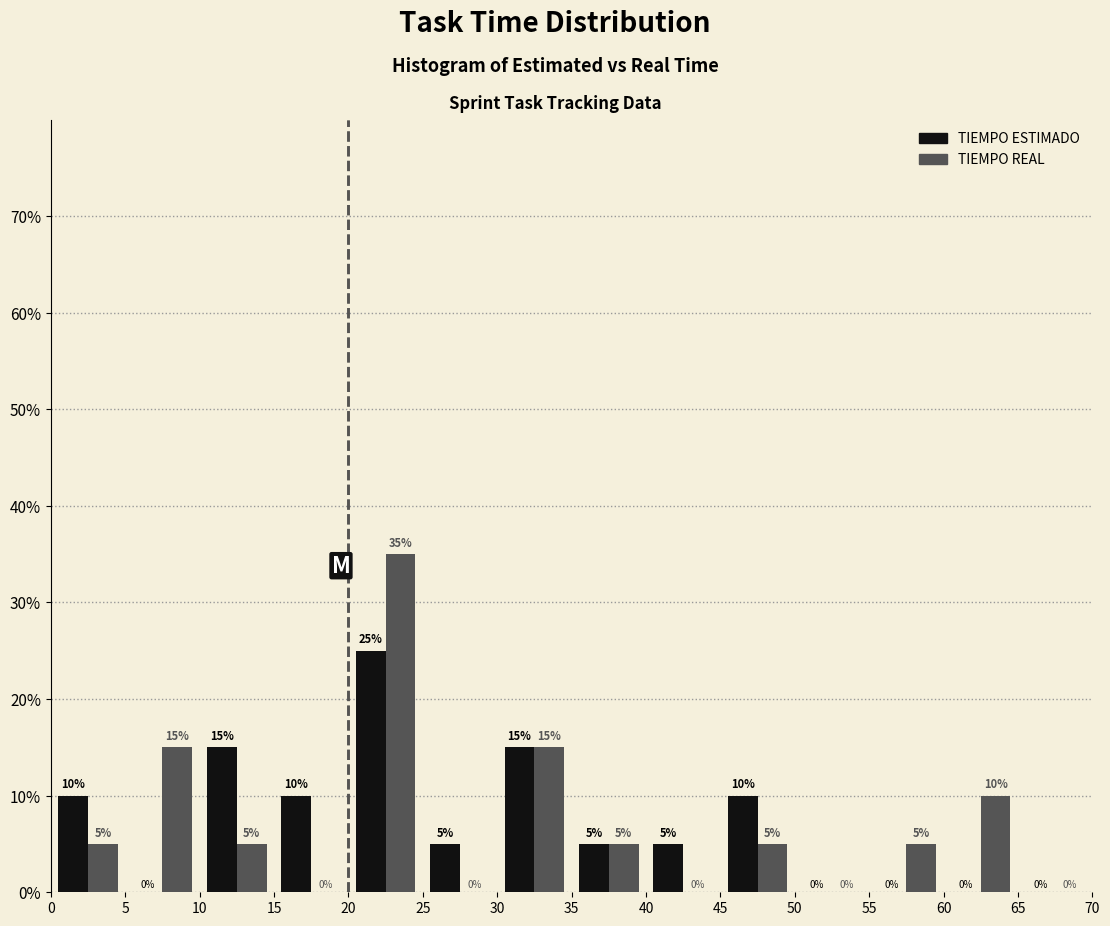

In the TIEMPO REAL series, which range on the x-axis has the tallest bar?

20 to 25